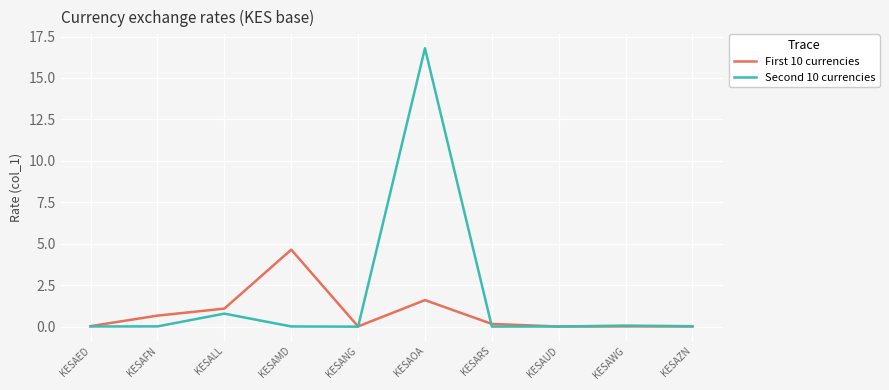

What is the average value of the First 10 currencies series?

0.8